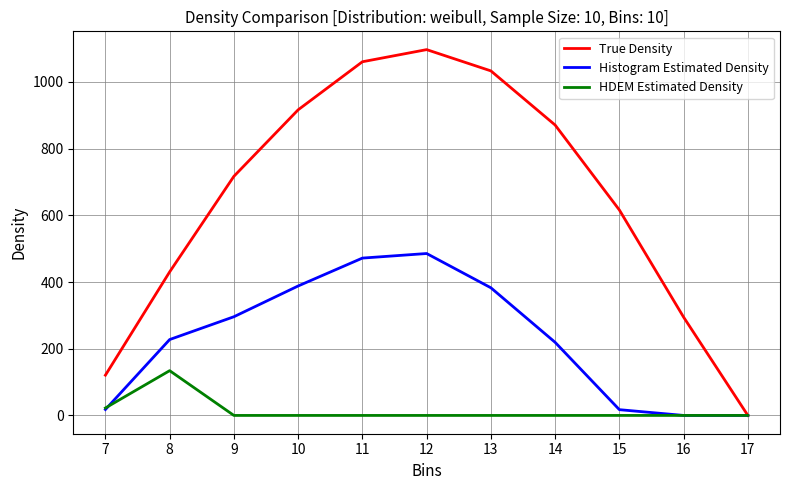

Where is the first local maximum for True Density?

12